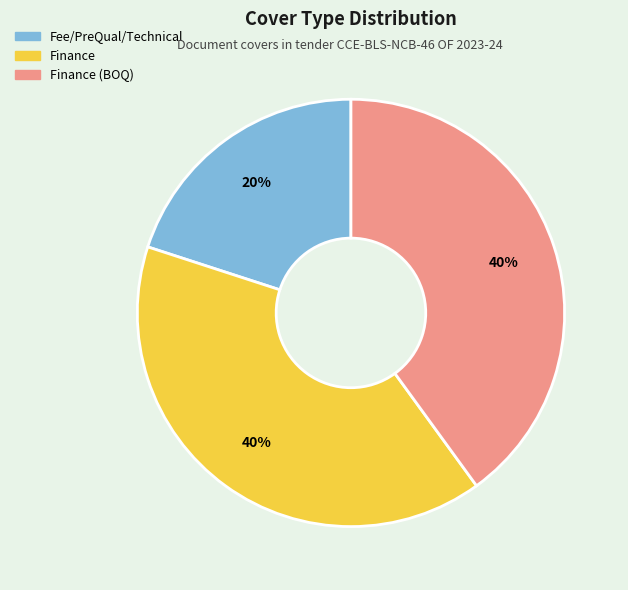

Count the number of slices in the pie.

3